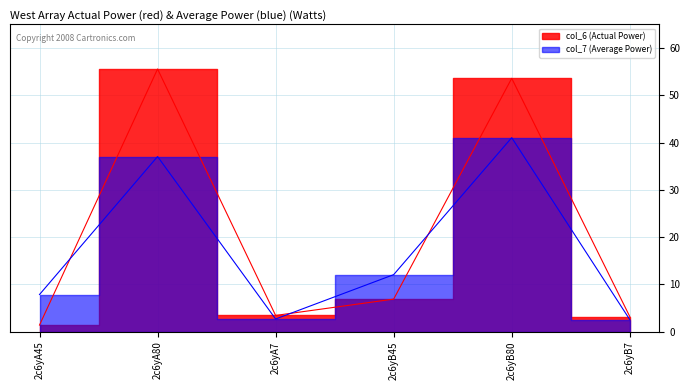

How many values in the col_7 series are below 12?

3